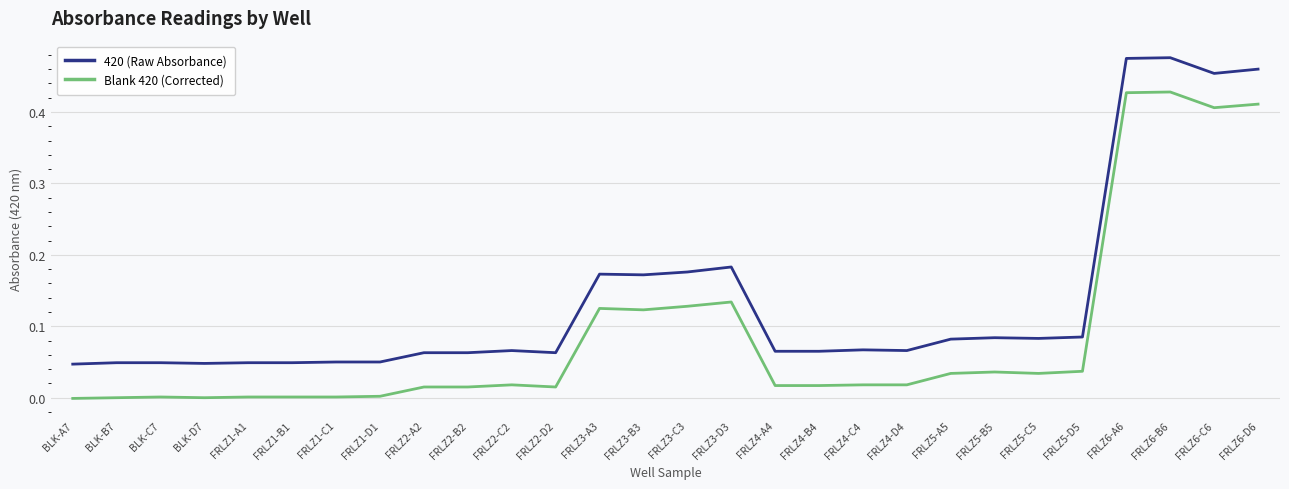

True or false: Blank 420 (Corrected) and 420 (Raw Absorbance) cross at least once.

False